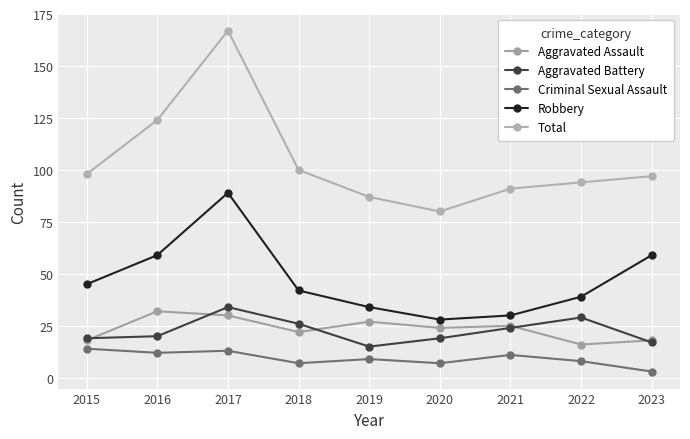

How many categories are shown in the chart?

9